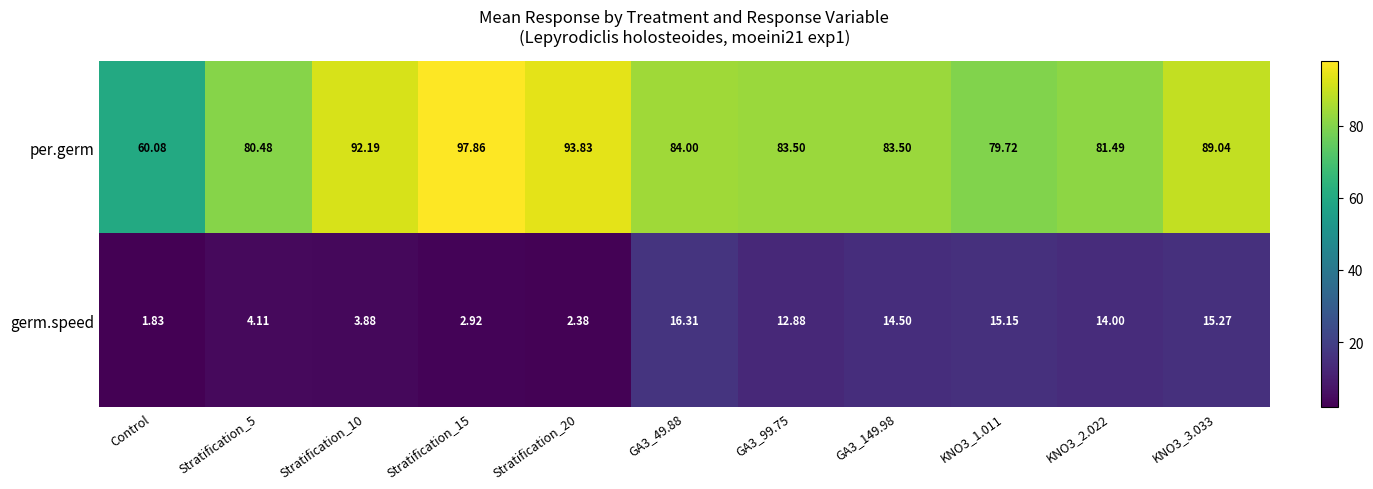

At how many categories does at least one series exceed 90?

3